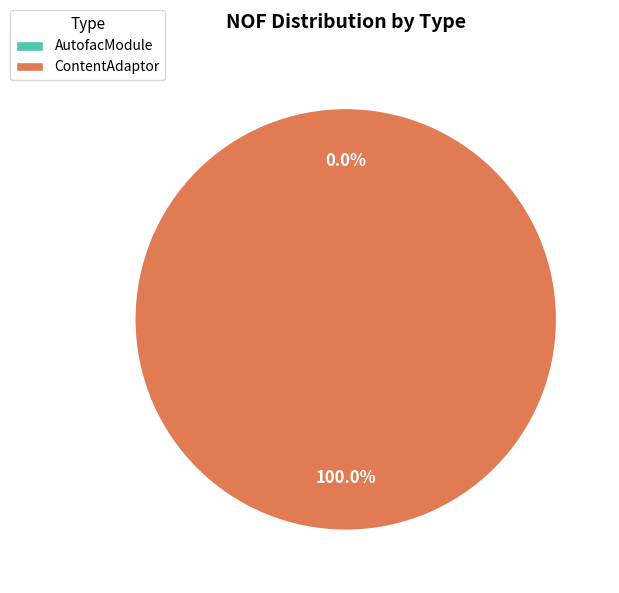

What percentage do AutofacModule and ContentAdaptor together represent?

100.0%